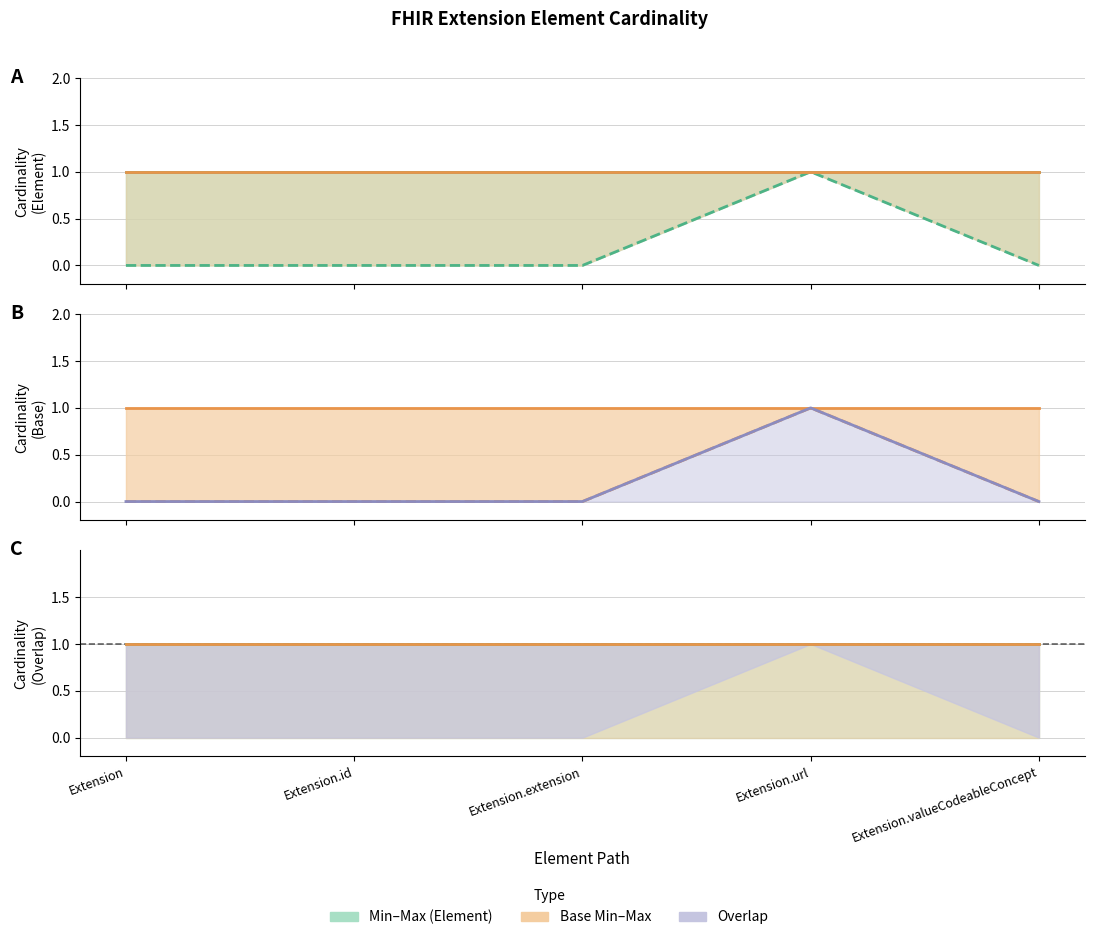

Where is Base Max nearest to the value 1?

Extension